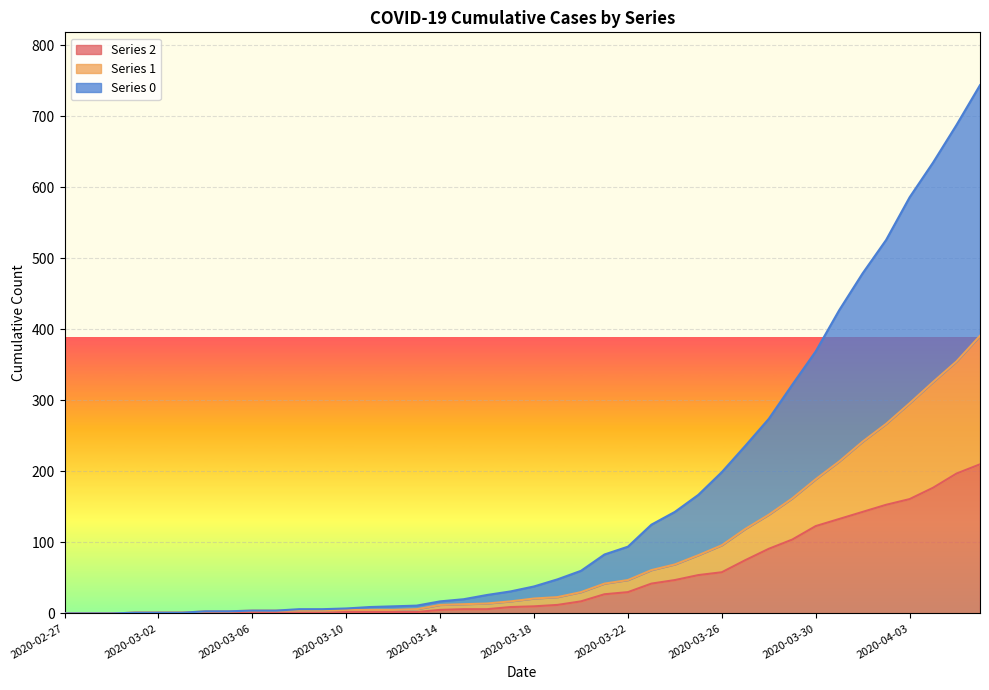

At which category does 2 reach its first local peak?

2020-03-06